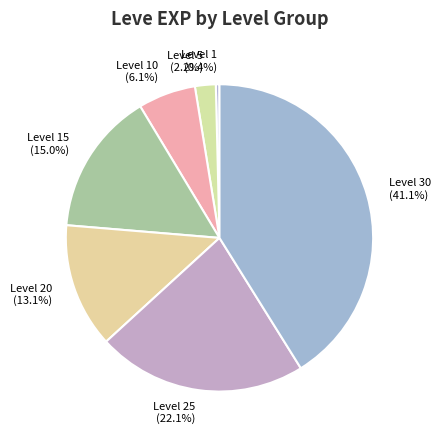

What is the ratio of the value at Level 30 (41.1%) to the value at Level 20 (13.1%)?

3.1